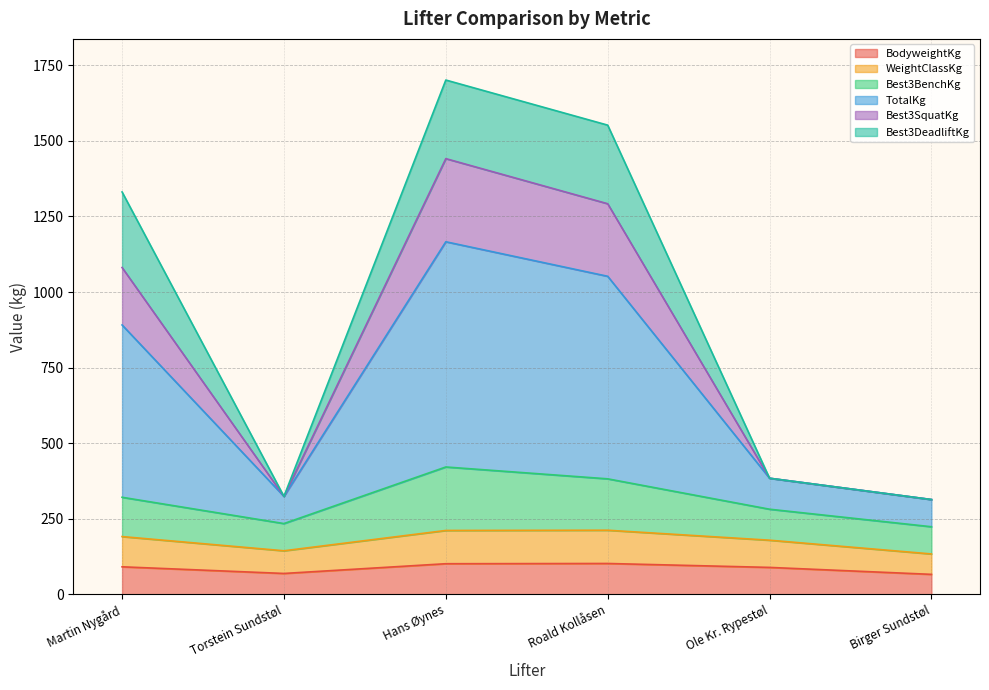

What is the maximum value for BodyweightKg?

102.0